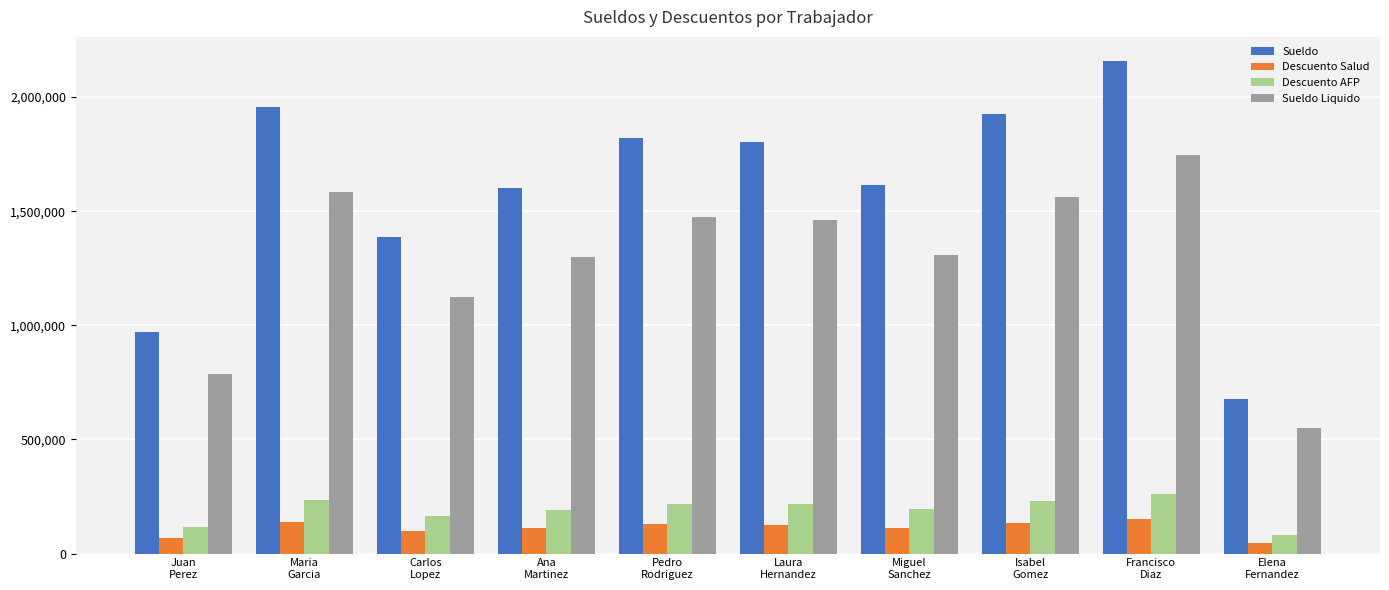

List the series in order of their peak value, lowest first.

Descuento Salud, Descuento AFP, Sueldo Liquido, Sueldo